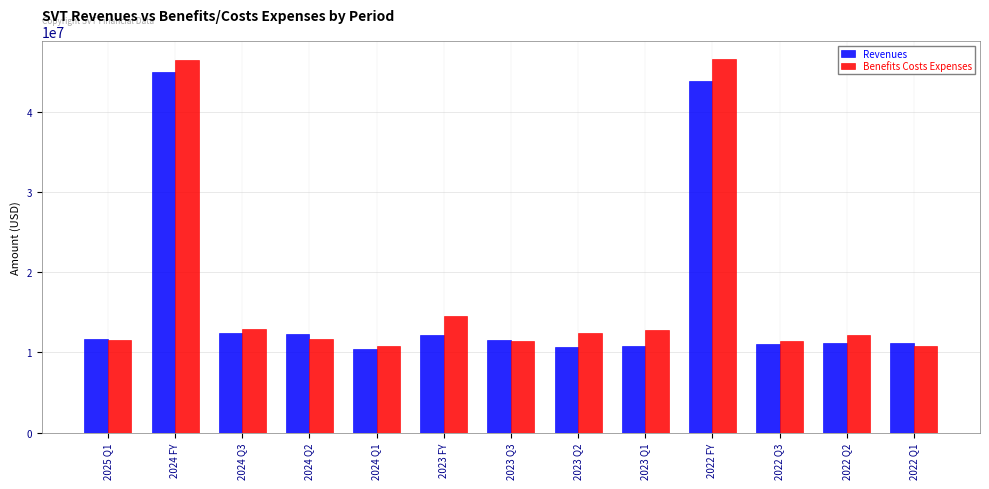

What is the average value of the Benefits Costs Expenses series?

17346615